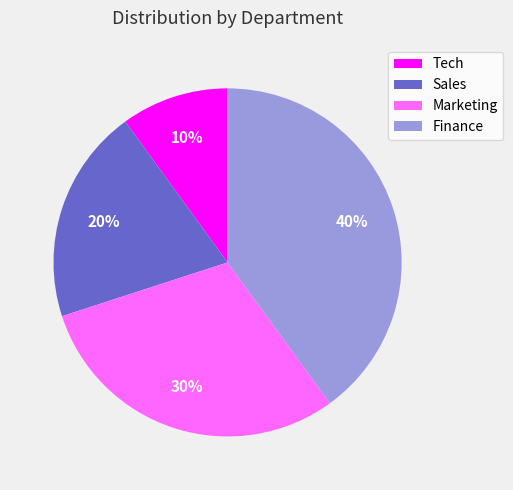

Does Finance represent more than half of the total?

No